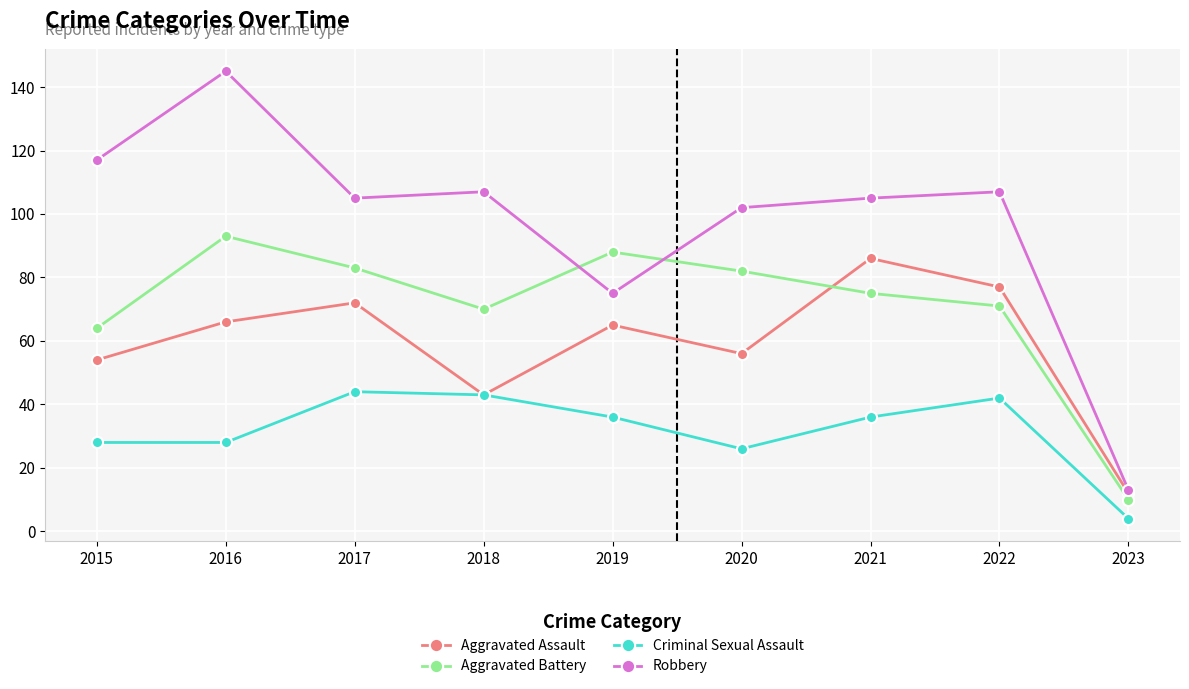

True or false: Aggravated Battery and Criminal Sexual Assault cross at least once.

False